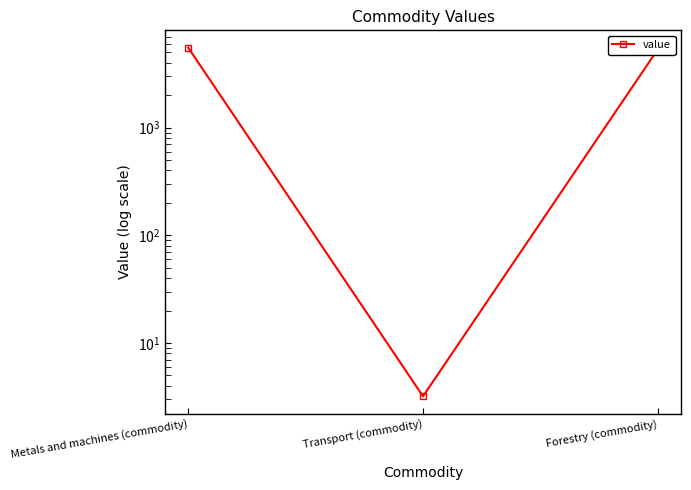

What is the approximate value at Transport (commodity)?

3.2